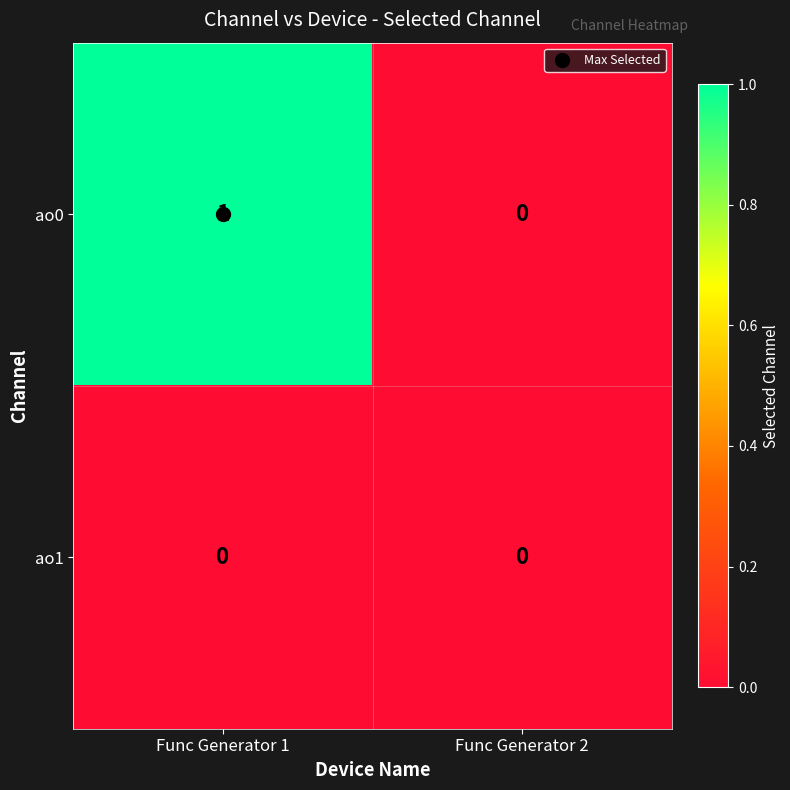

Which label corresponds to the largest value in the chart?

Func Generator 1